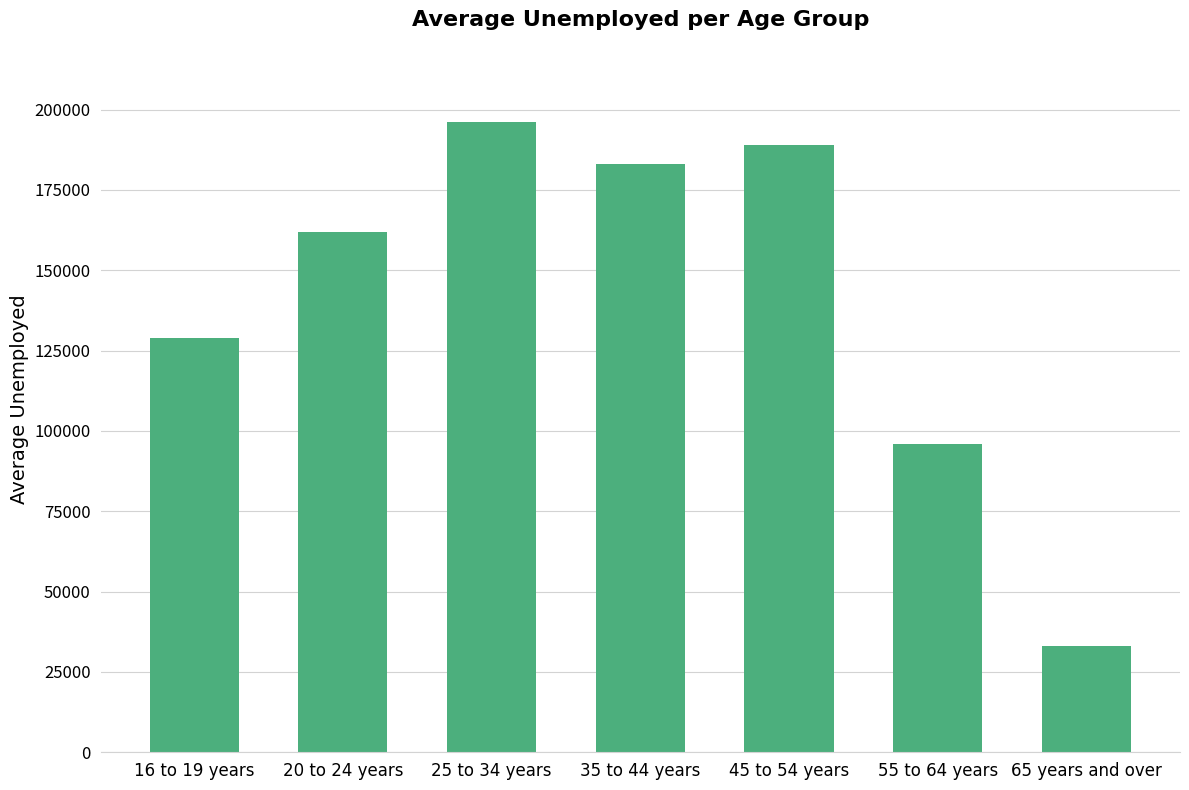

Is it true that the value at 55 to 64 years is 96000?

True